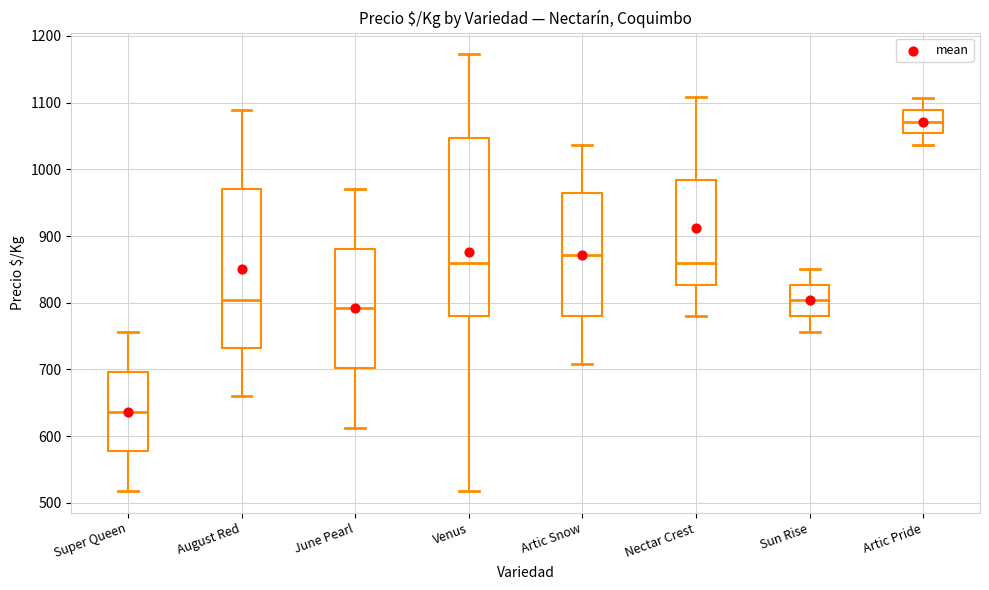

Where does the median line of the box for Nectar Crest sit on the y-axis? The values are not printed on the chart, so give them approximately, as read against the axis.

860